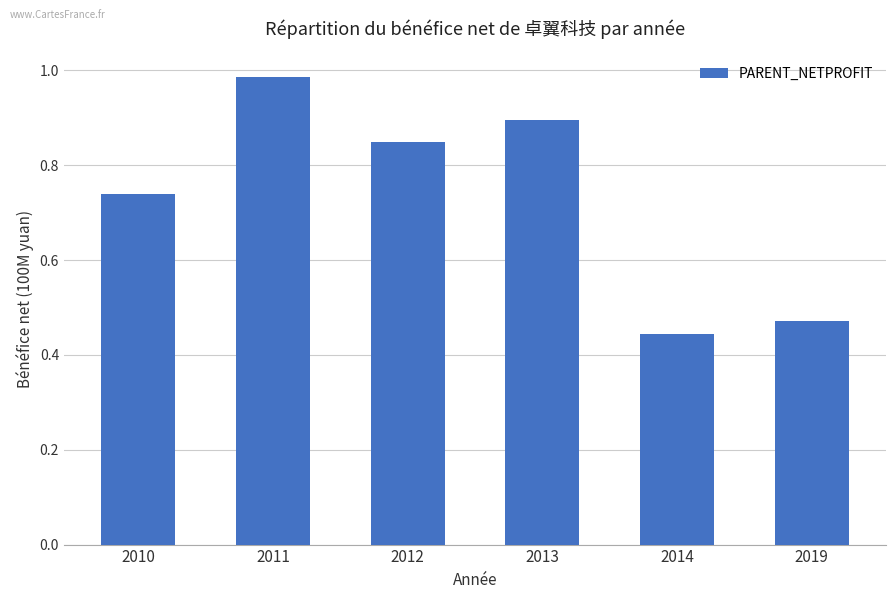

True or false: the data shows 0.2 at 2014.

False